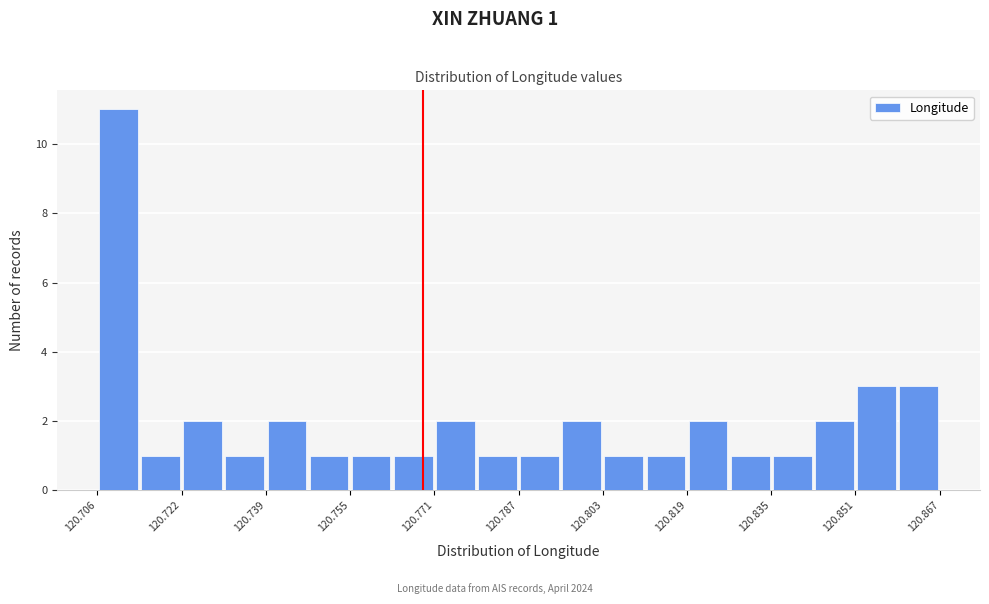

Which range on the x-axis has the tallest bar?

120.706 to 120.714